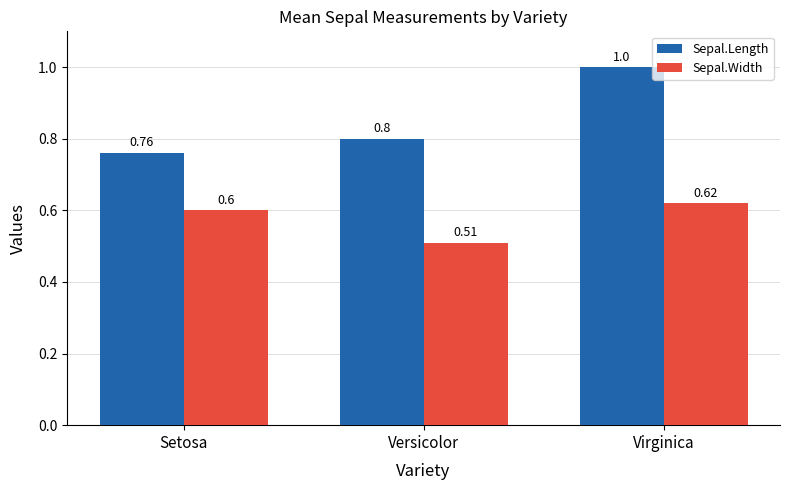

At which label does Sepal.Width reach its peak?

Virginica